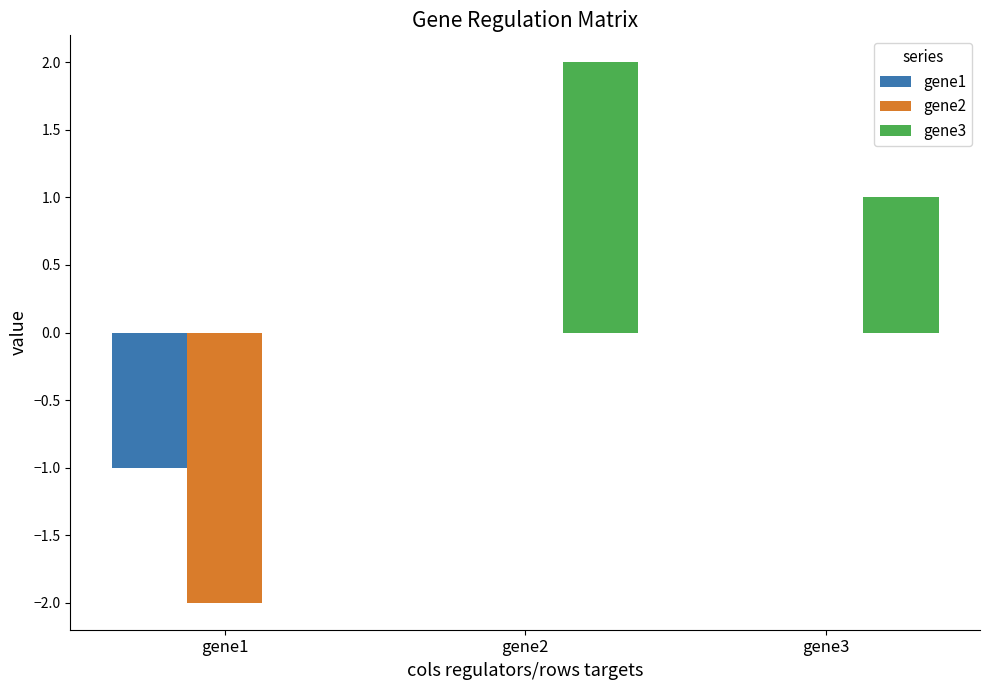

What is the difference between the gene3 values at gene1 and gene2?

2